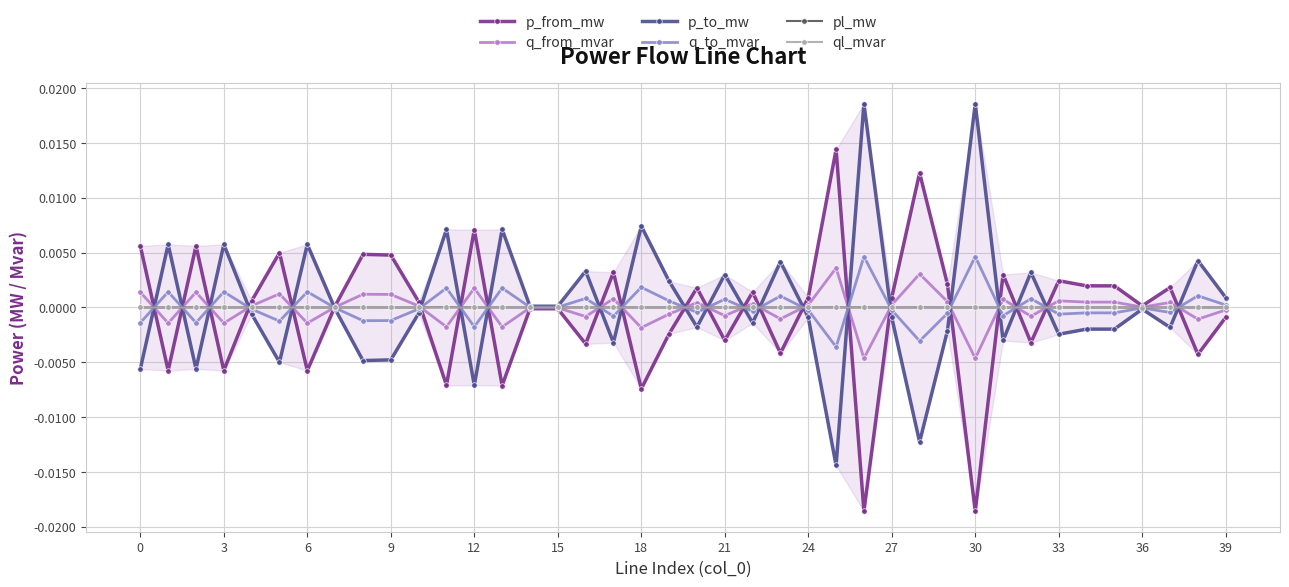

How many positive values does the q_to_mvar series have?

17